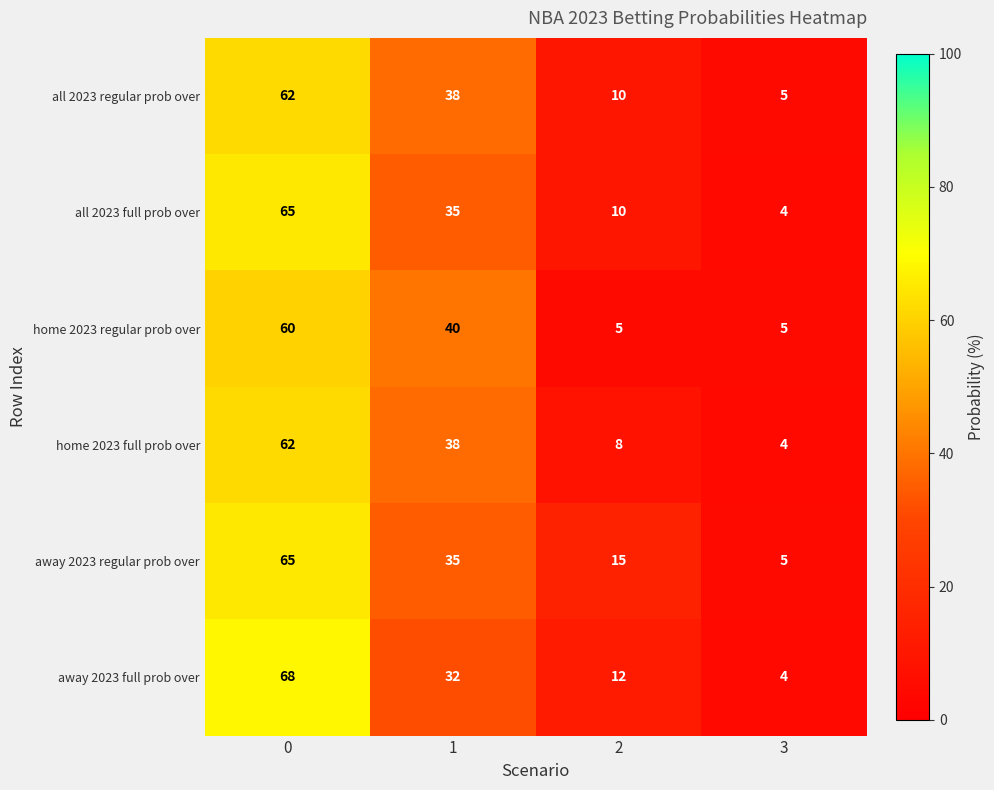

The away 2023 full prob over series shows 21 at 2. True or false?

False